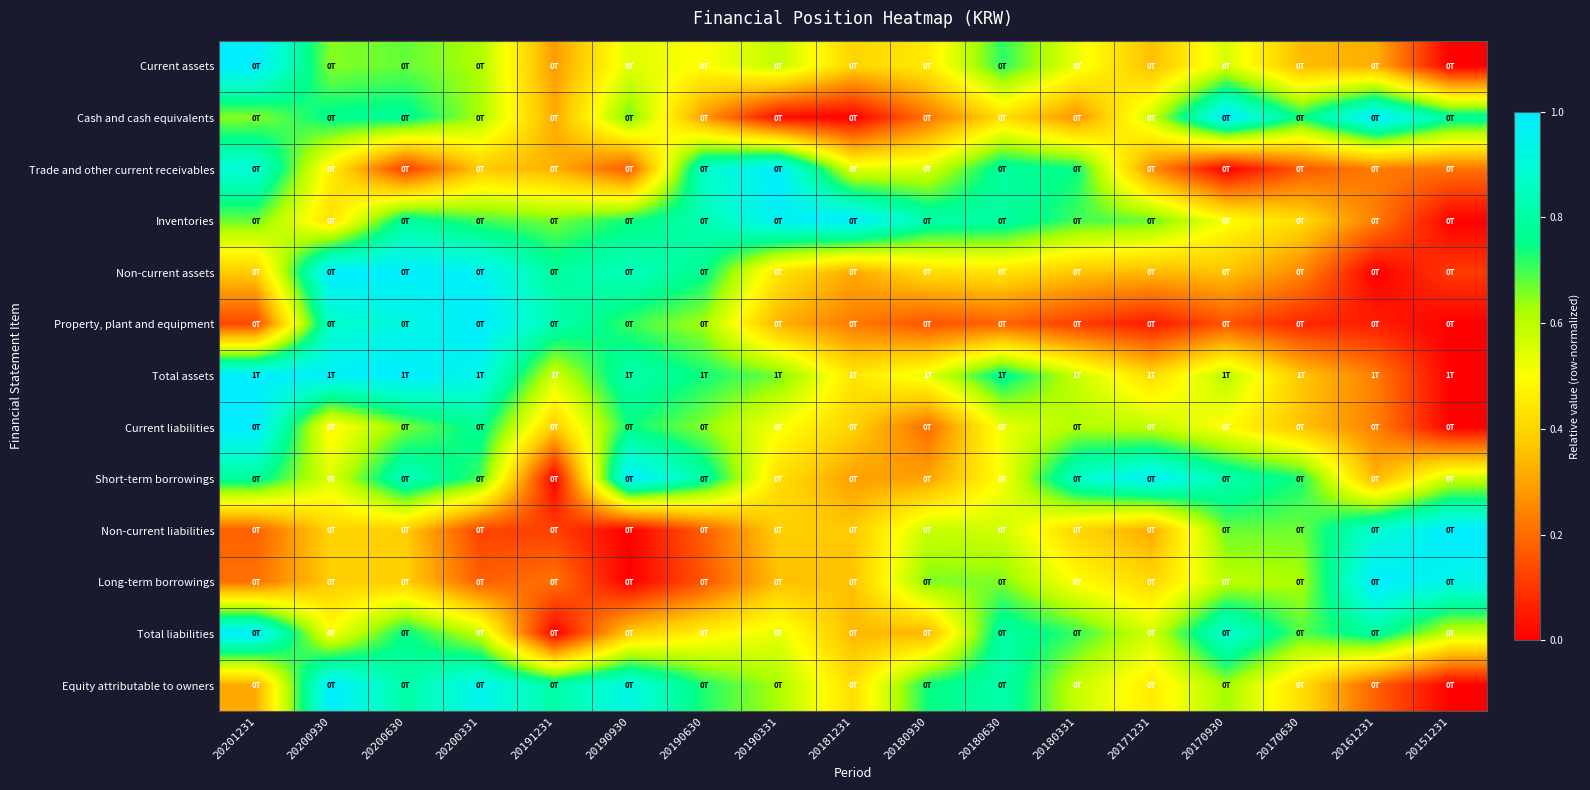

Between 20191231 and 20190630, which is larger?

20190630